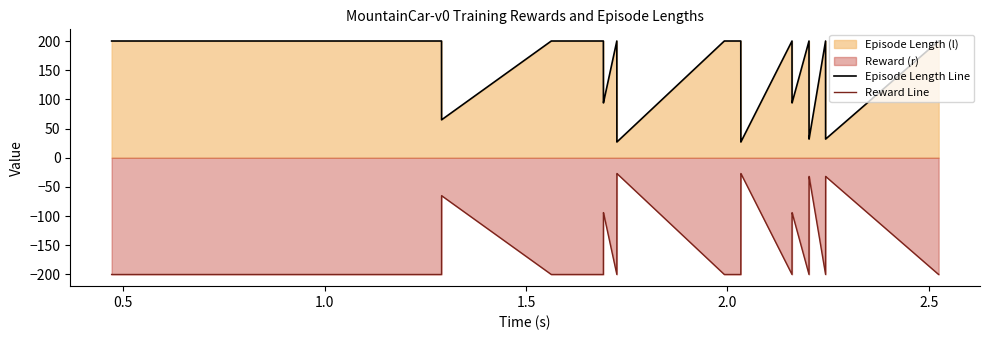

True or false: Reward Line and Episode Length Line intersect in this chart.

False